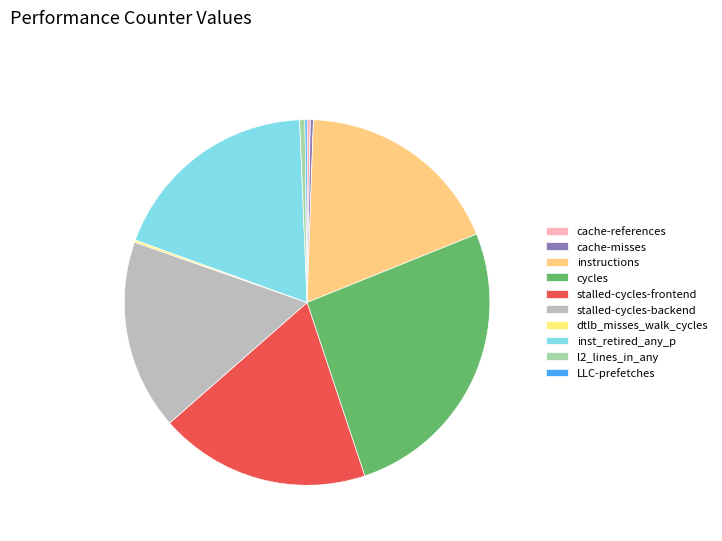

True or false: cache-references accounts for 0% of the total.

True